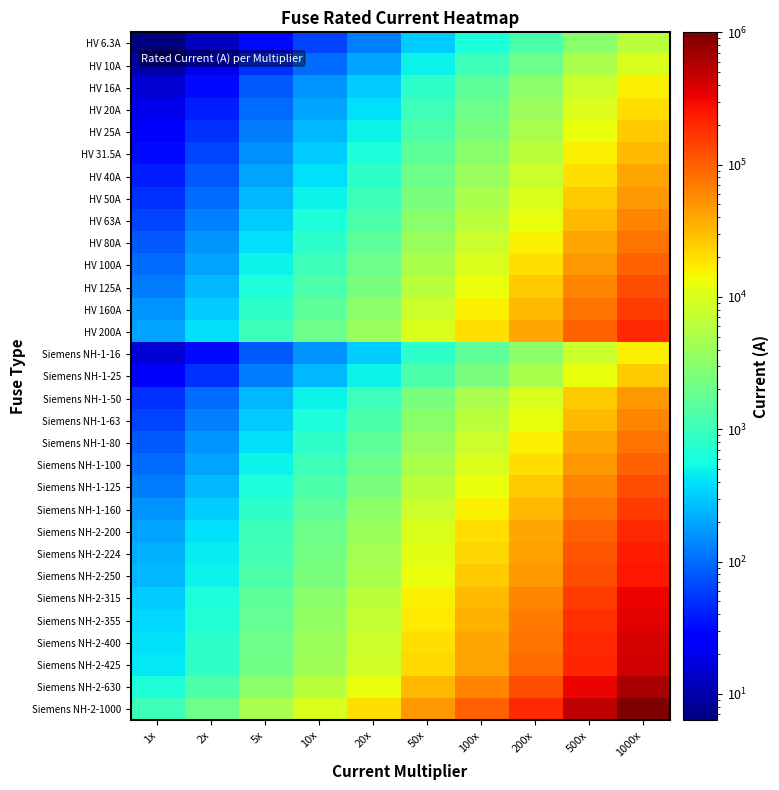

At which category is the sum across all series the highest?

1000x